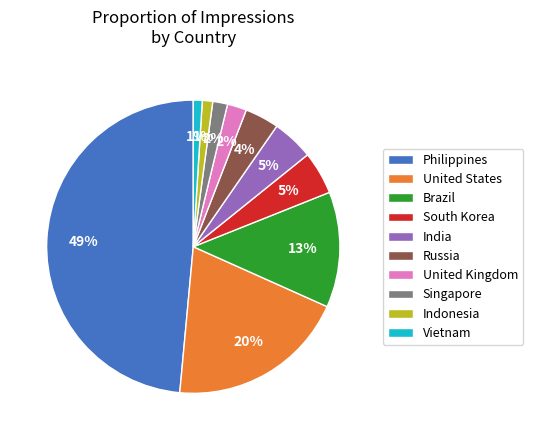

What is the largest slice in the pie chart?

Philippines